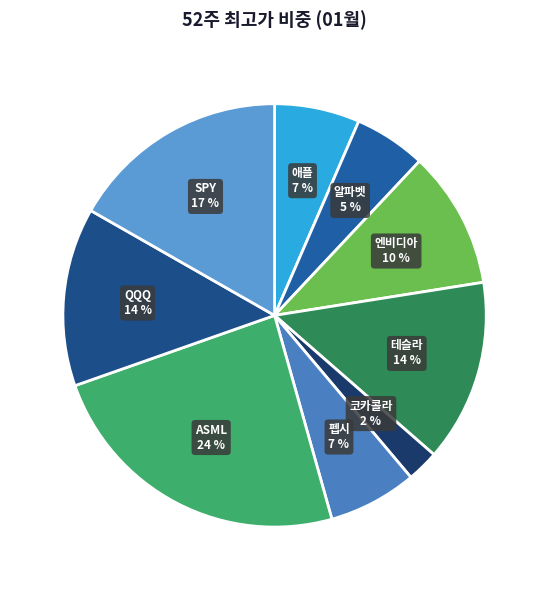

Between ASML and 엔비디아, which is larger?

ASML